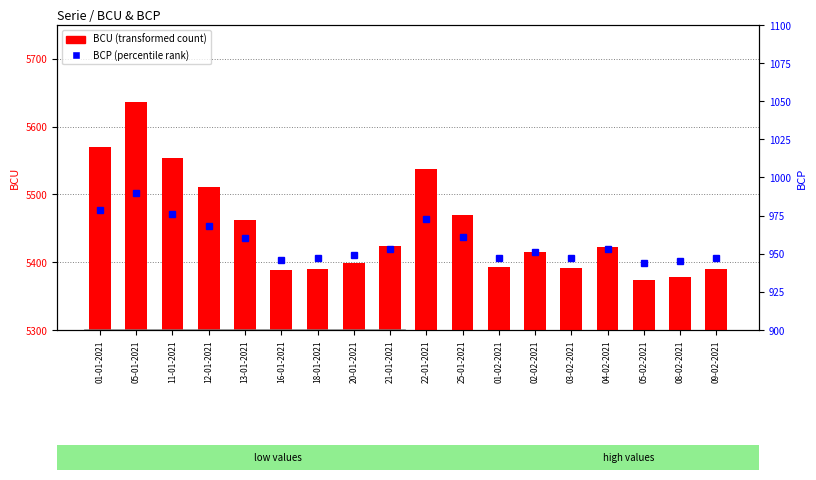

What is the label of the 6th bar from the left?

16-01-2021